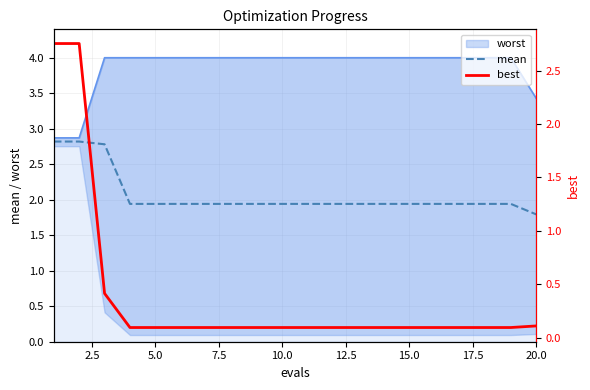

True or false: mean has a value of 1.9 at 5.0.

True